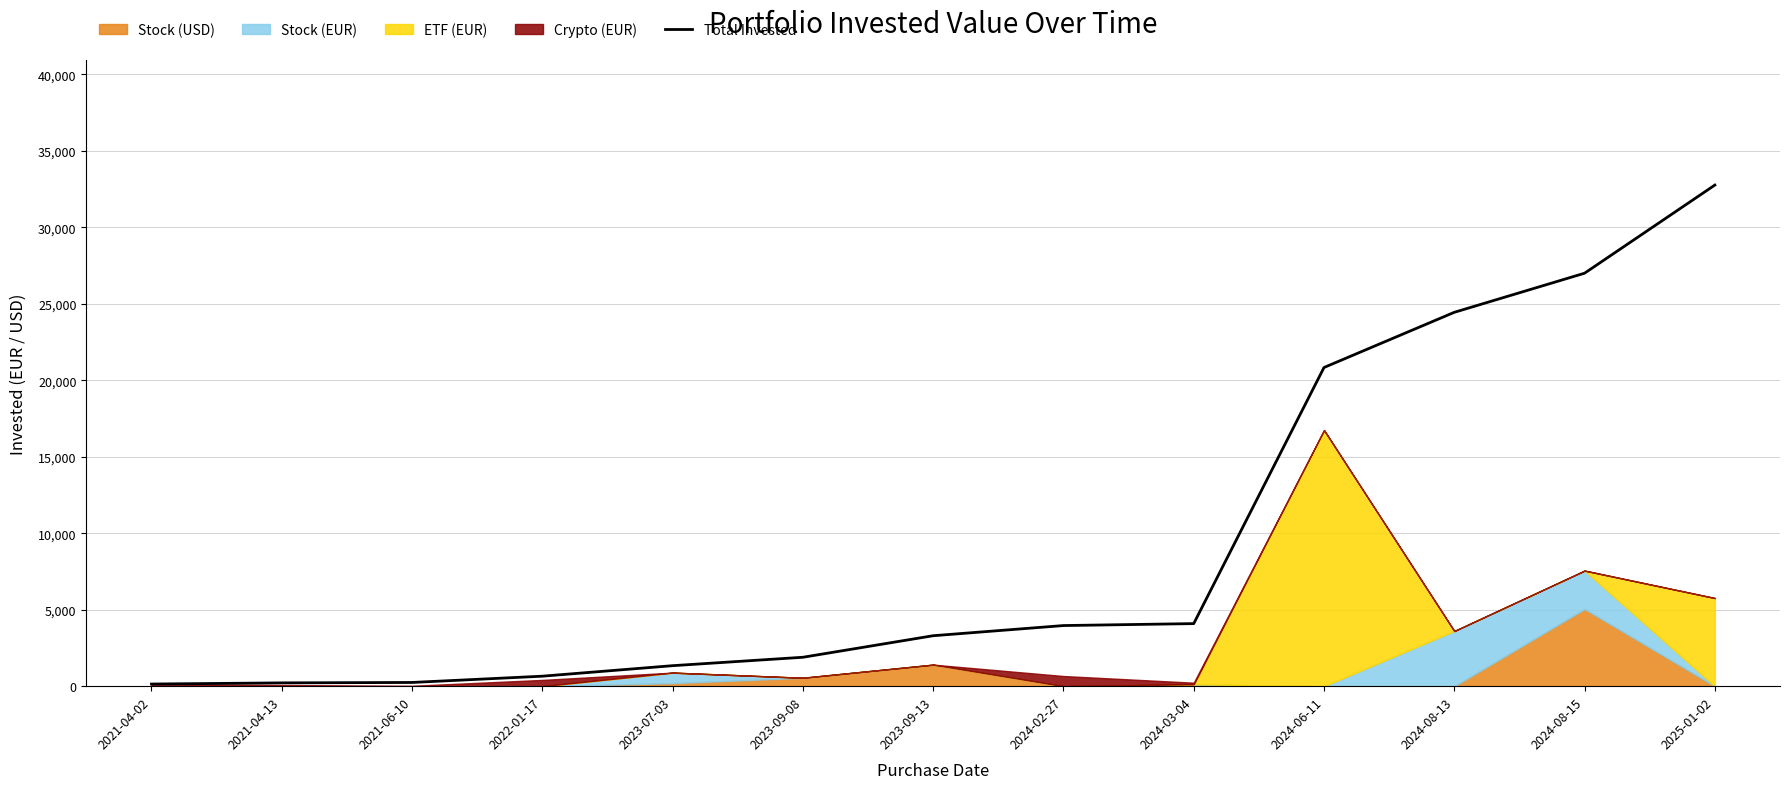

Is it true that the value at 2022-01-17 is 293.9?

False